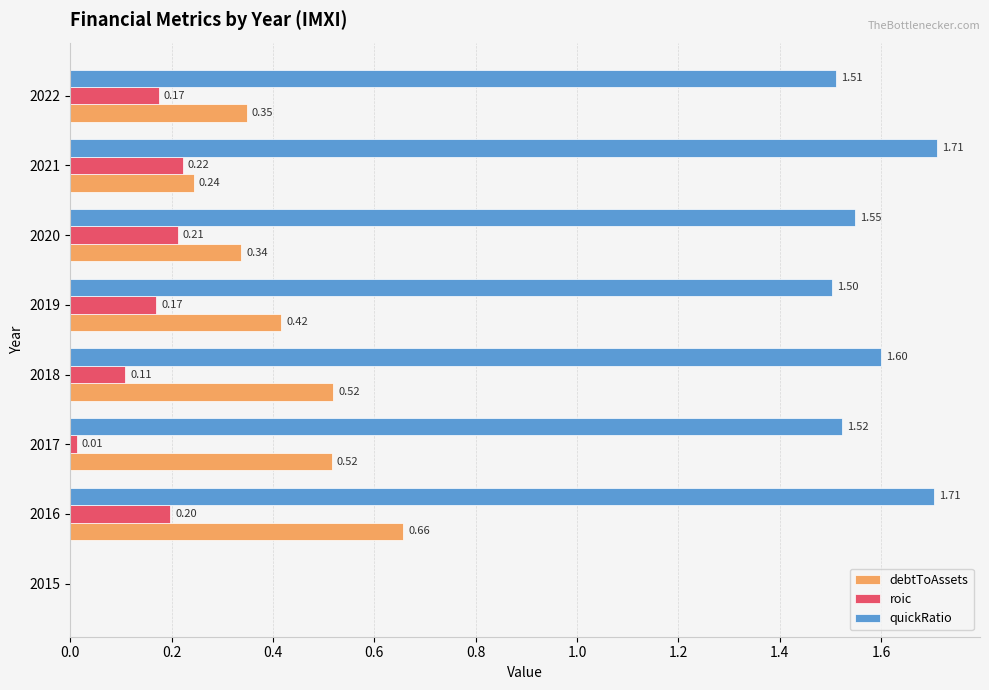

What is the sum of the debtToAssets values at 2018 and 2016?

1.2